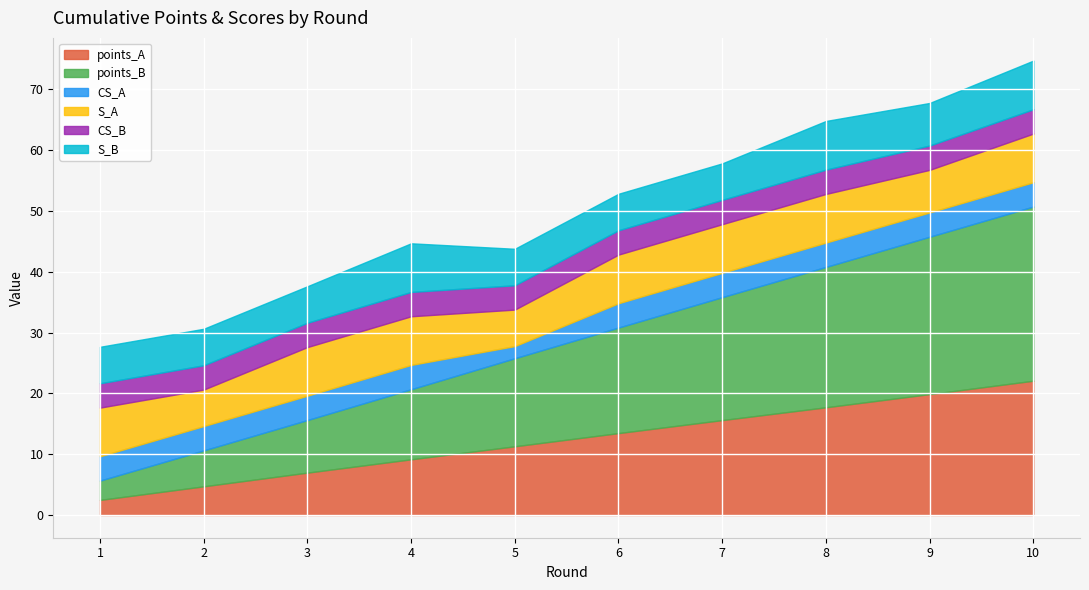

What is the average value of the S_A series?

7.5